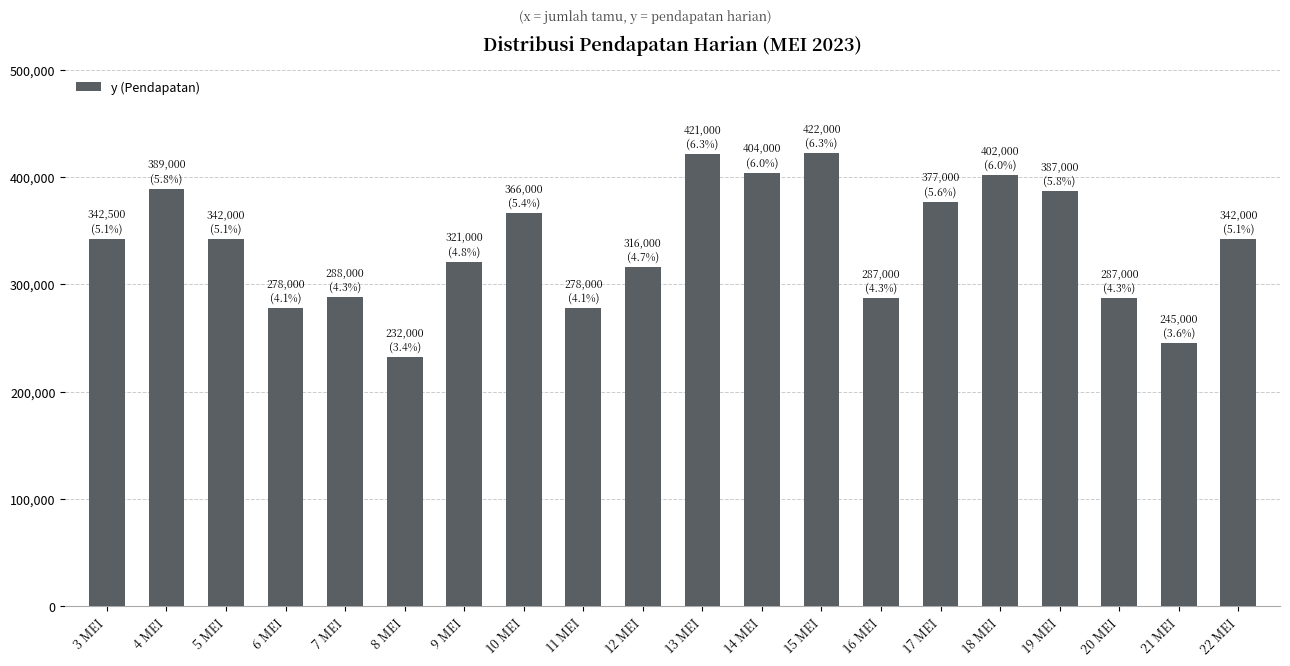

What is the average value?

336325